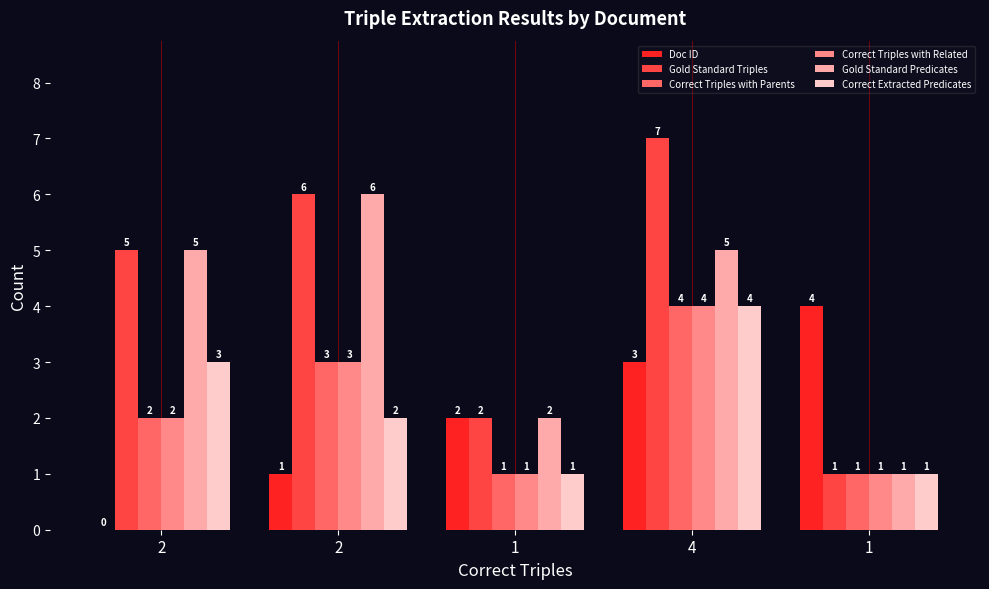

List the labels in order of Doc ID value, largest first.

1, 4, 1, 2, 2